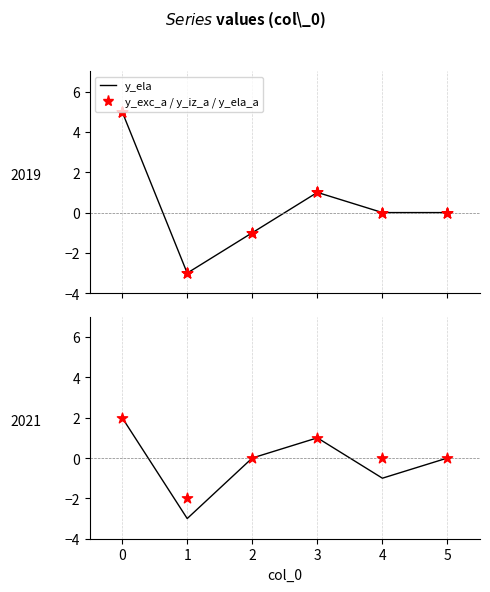

What is the total value across all series at 2?

-4